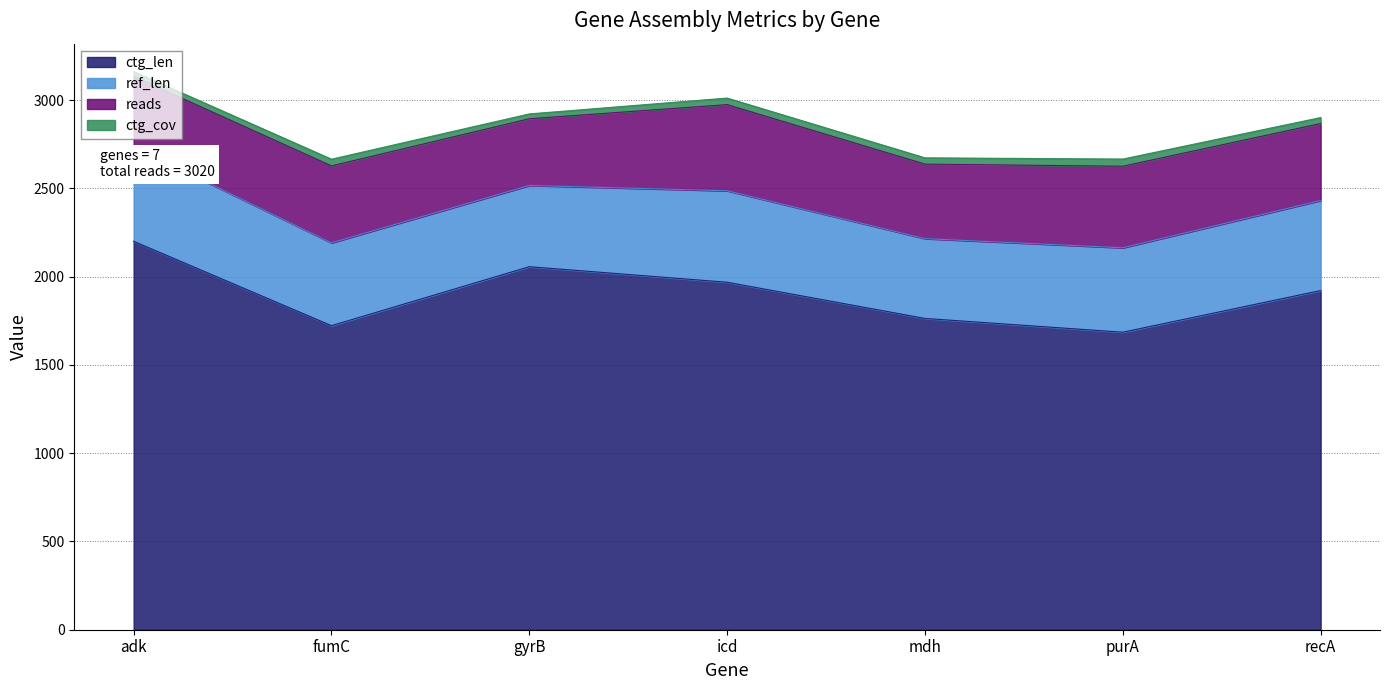

What is the value of the reads point at the 2nd from the left?

436.0